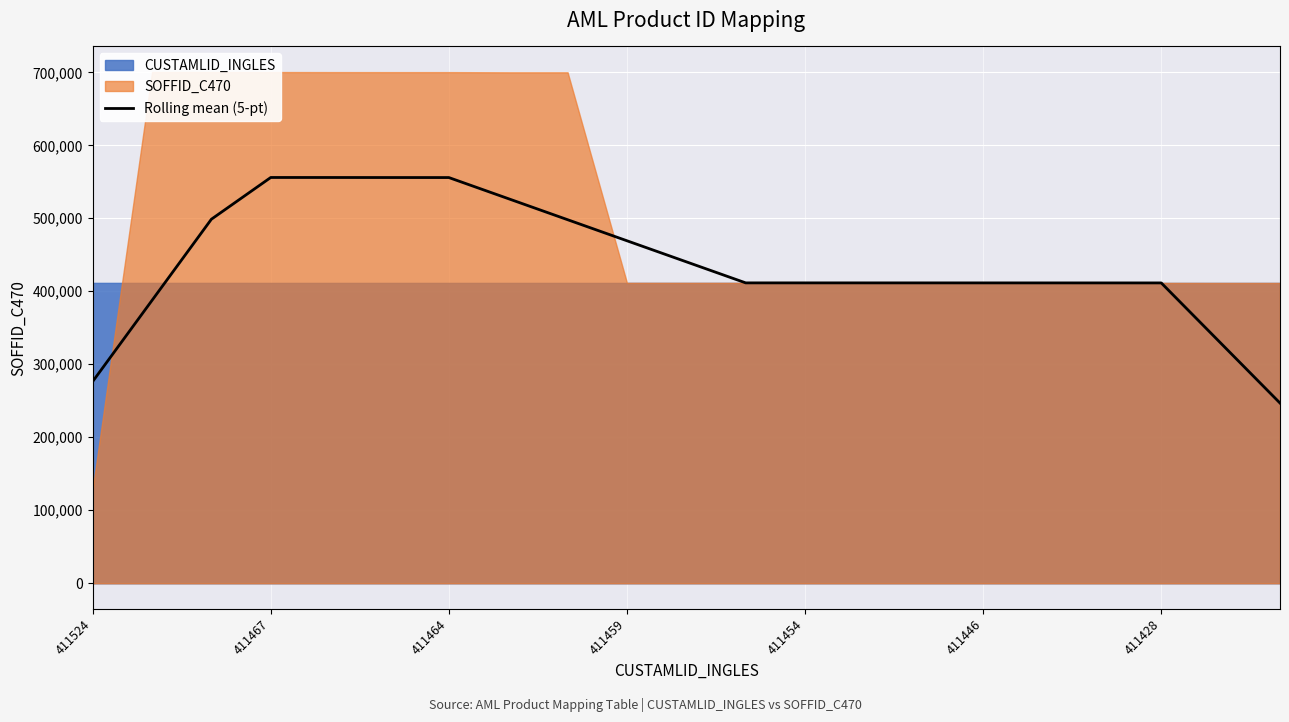

What is the difference between the second highest and minimum values?

309020.6